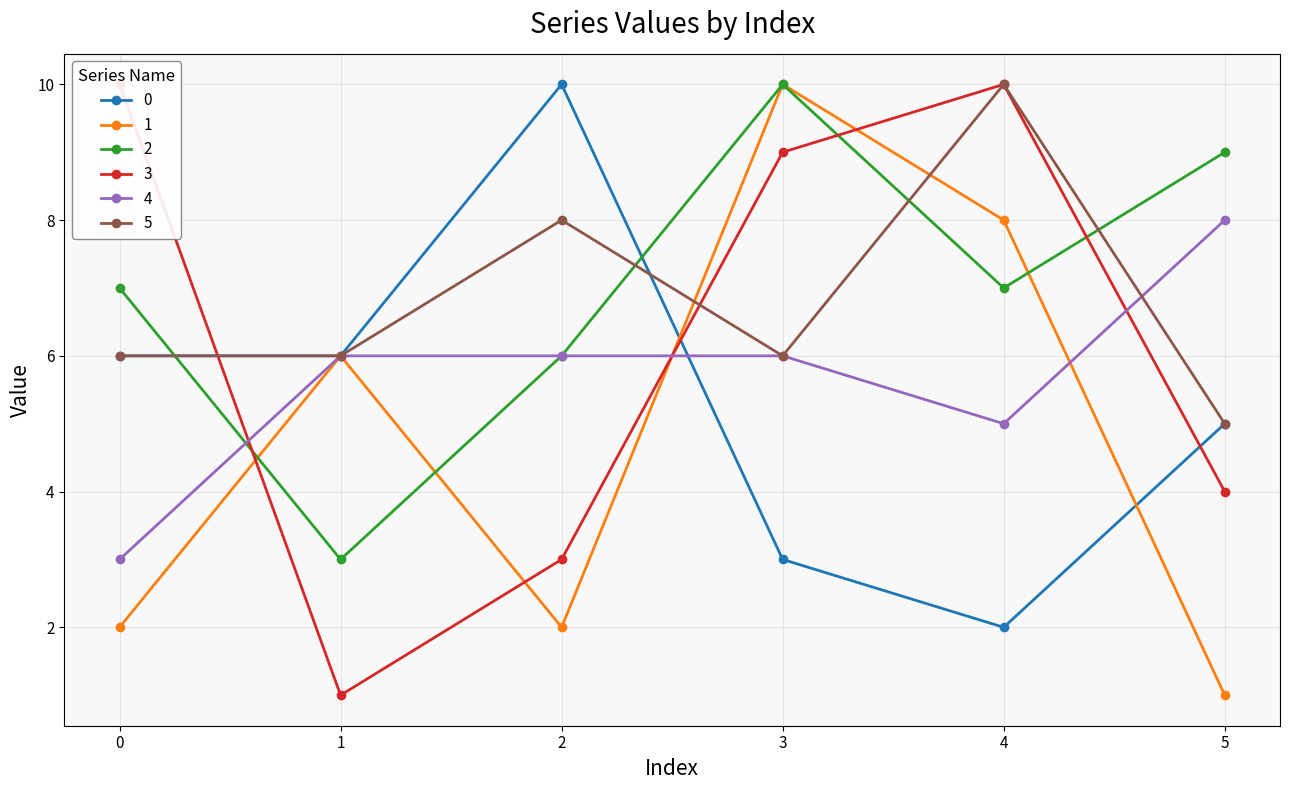

What is the greatest value displayed?

10